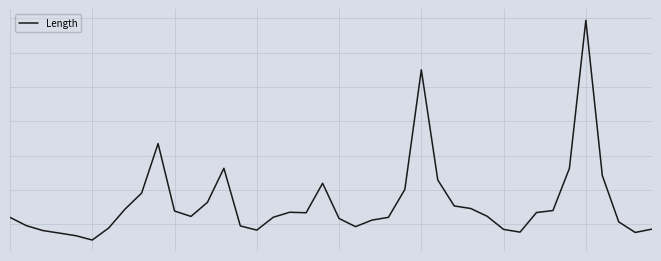

Which label corresponds to the smallest value in the chart?

5